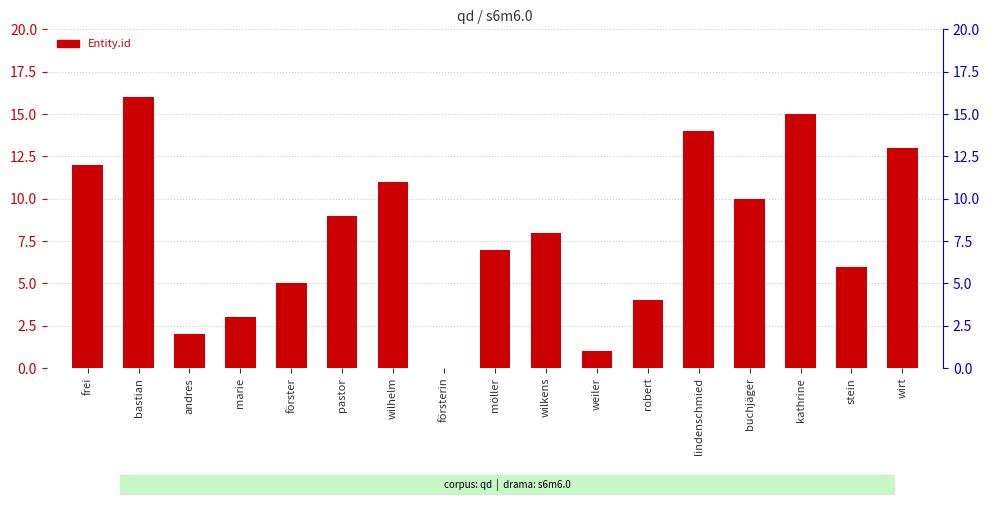

What is the label of the 2nd bar from the left?

bastian